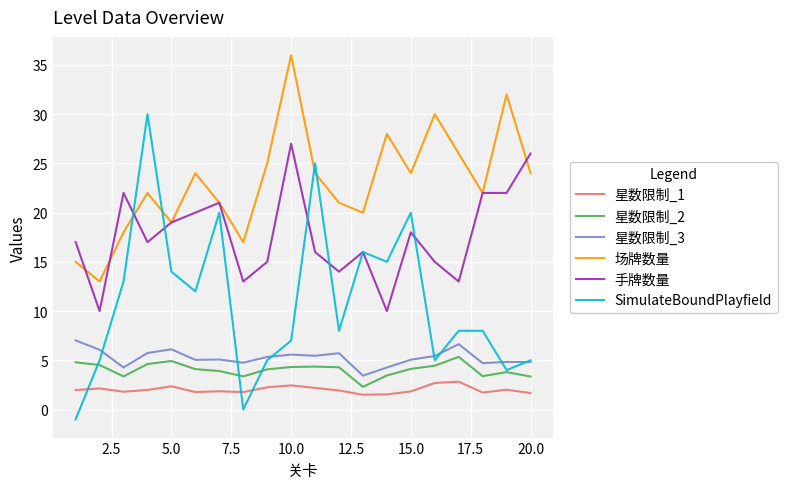

At how many categories does at least one series exceed 5?

20